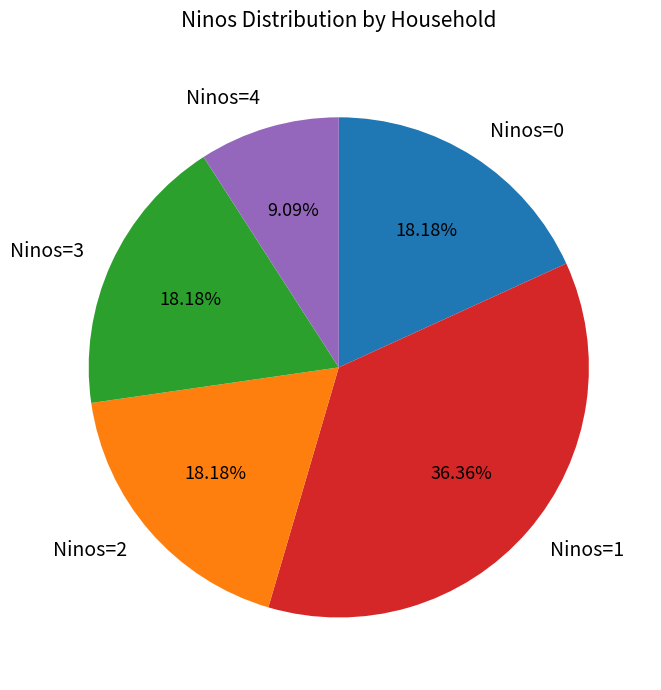

Count the number of slices in the pie.

5